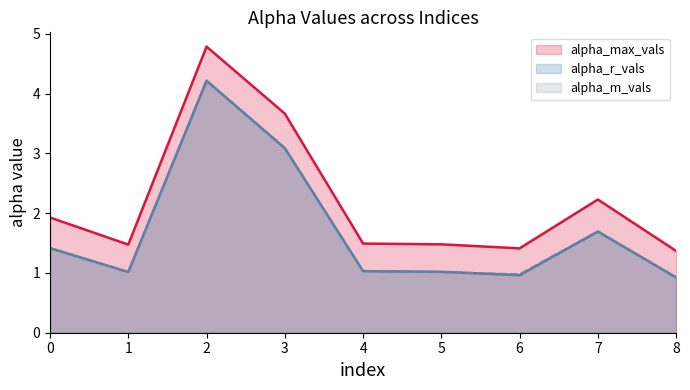

Rank the series at 3 from lowest to highest value.

alpha_r_vals, alpha_m_vals, alpha_max_vals